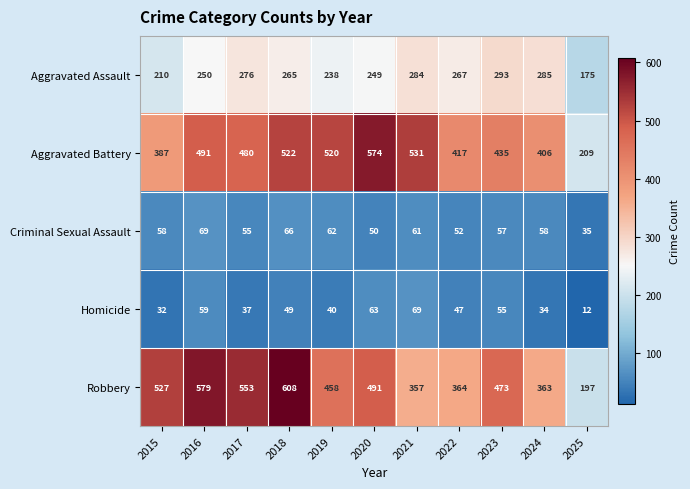

Rank the series at 2016 from highest to lowest value.

Robbery, Aggravated Battery, Aggravated Assault, Criminal Sexual Assault, Homicide